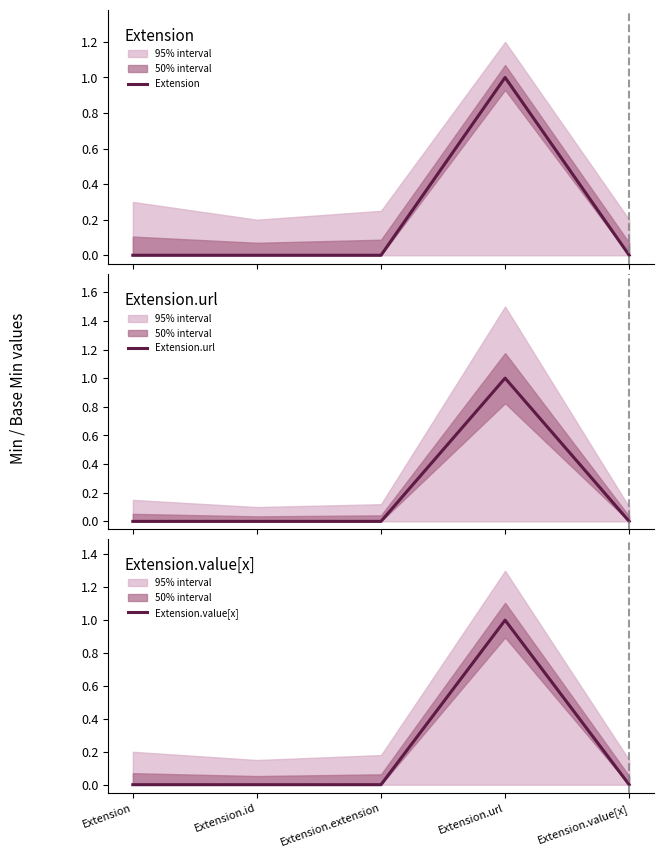

How many data points in Extension.value[x] are above 0?

1